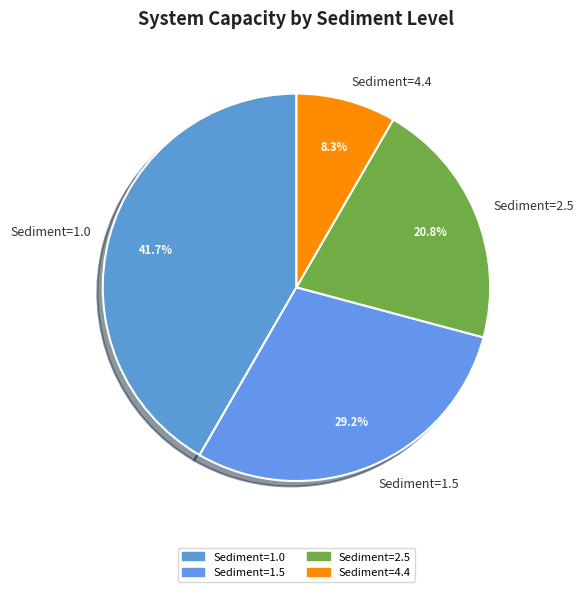

Do Sediment=1.5 and Sediment=1.0 together represent more than half of the pie?

Yes